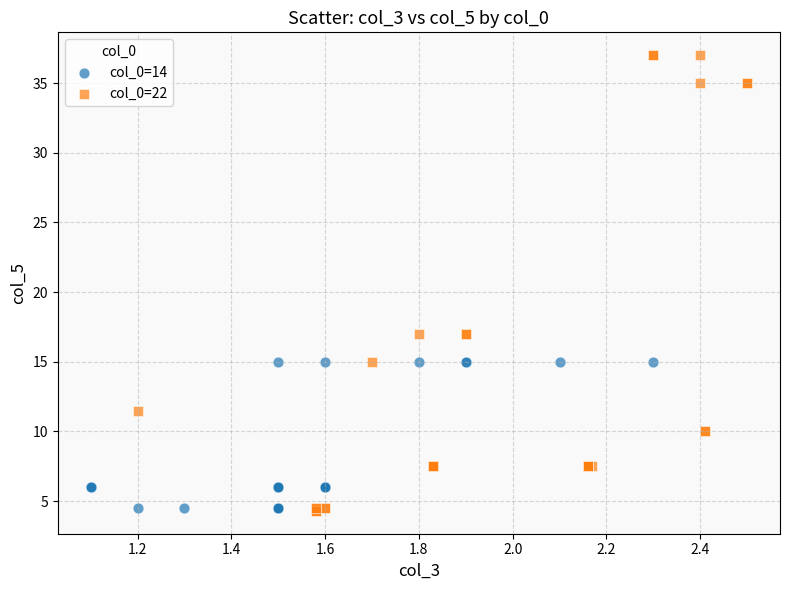

Which series reaches the maximum Y coordinate?

col_0=22